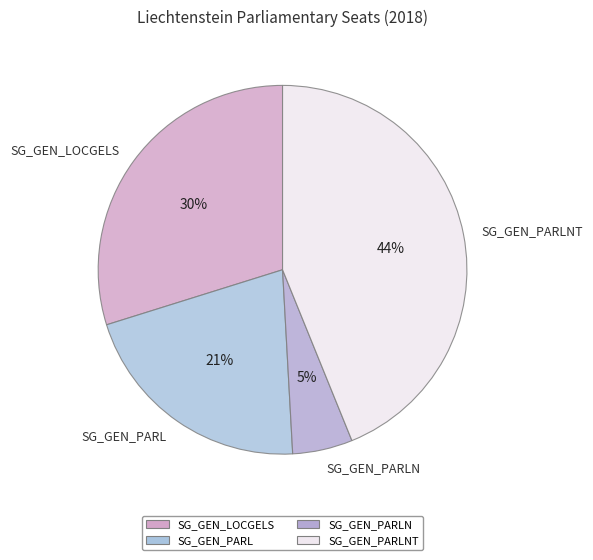

To the nearest percent, what is the difference between the SG_GEN_LOCGELS and SG_GEN_PARL slice percentages?

9%